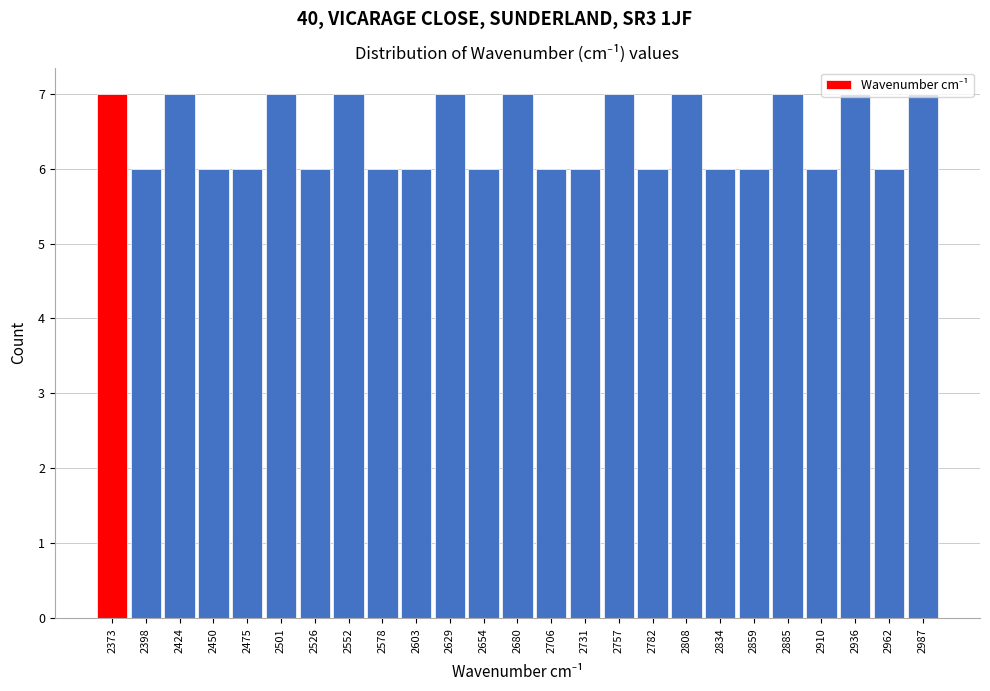

Reading left to right, list every bar in this chart as the range it spans on the x-axis followed by its height. Neither the bar edges nor the heights are printed on the chart, so give them approximately, as read against the axes.

2360 to 2385: 7
2385 to 2410: 6
2410 to 2435: 7
2435 to 2460: 6
2460 to 2490: 6
2490 to 2515: 7
2515 to 2540: 6
2540 to 2565: 7
2565 to 2590: 6
2590 to 2615: 6
2615 to 2640: 7
2640 to 2665: 6
2665 to 2695: 7
2695 to 2720: 6
2720 to 2745: 6
2745 to 2770: 7
2770 to 2795: 6
2795 to 2820: 7
2820 to 2845: 6
2845 to 2870: 6
2870 to 2900: 7
2900 to 2925: 6
2925 to 2950: 7
2950 to 2975: 6
2975 to 3000: 7